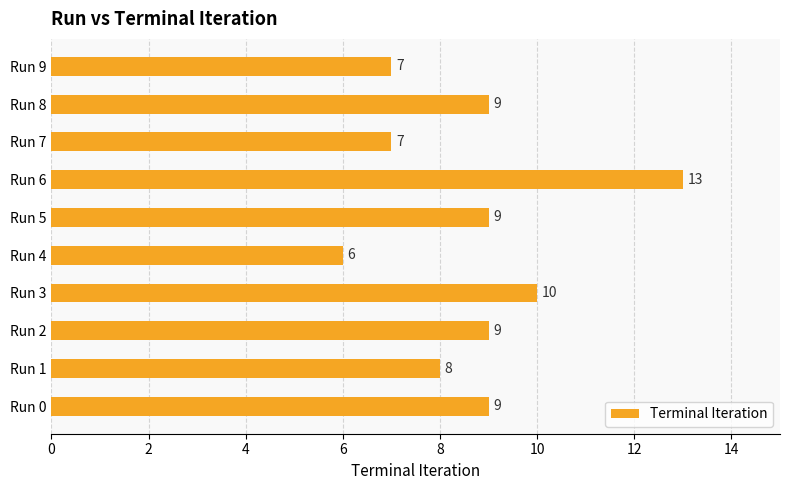

Reading bottom to top, list all the values displayed in this chart.

9	8	9	10	6	9	13	7	9	7